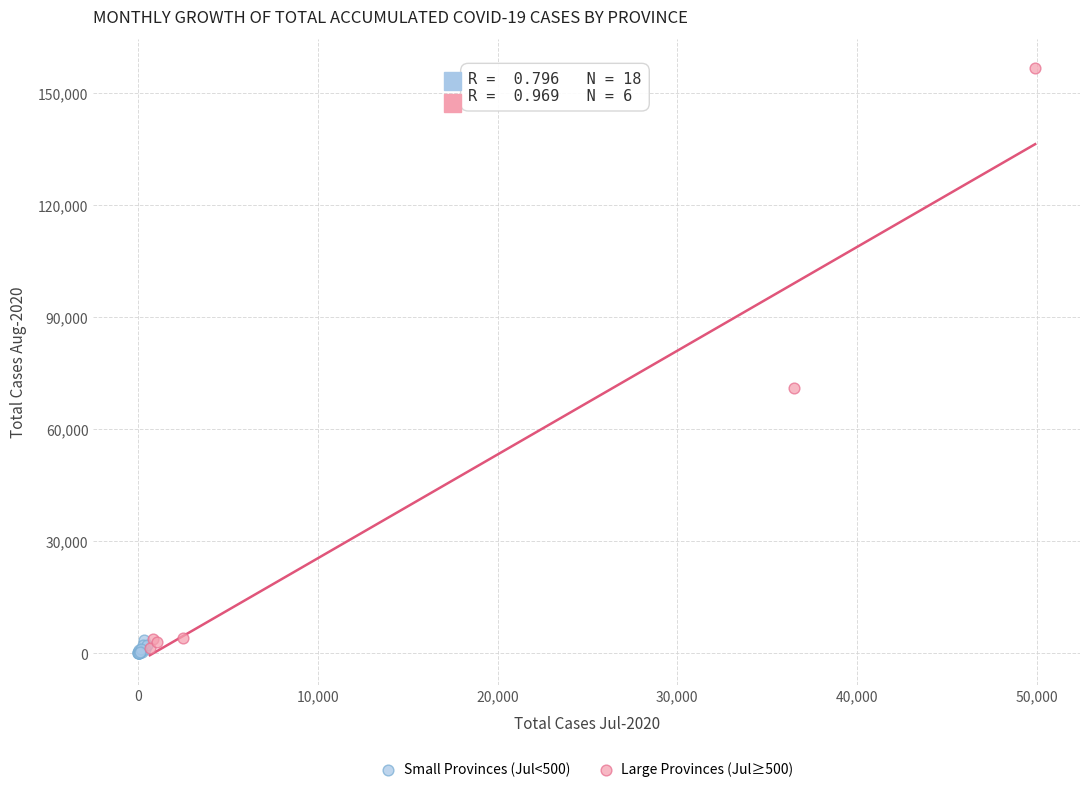

Which series contains the highest Y value?

Large Provinces (Jul≥500)